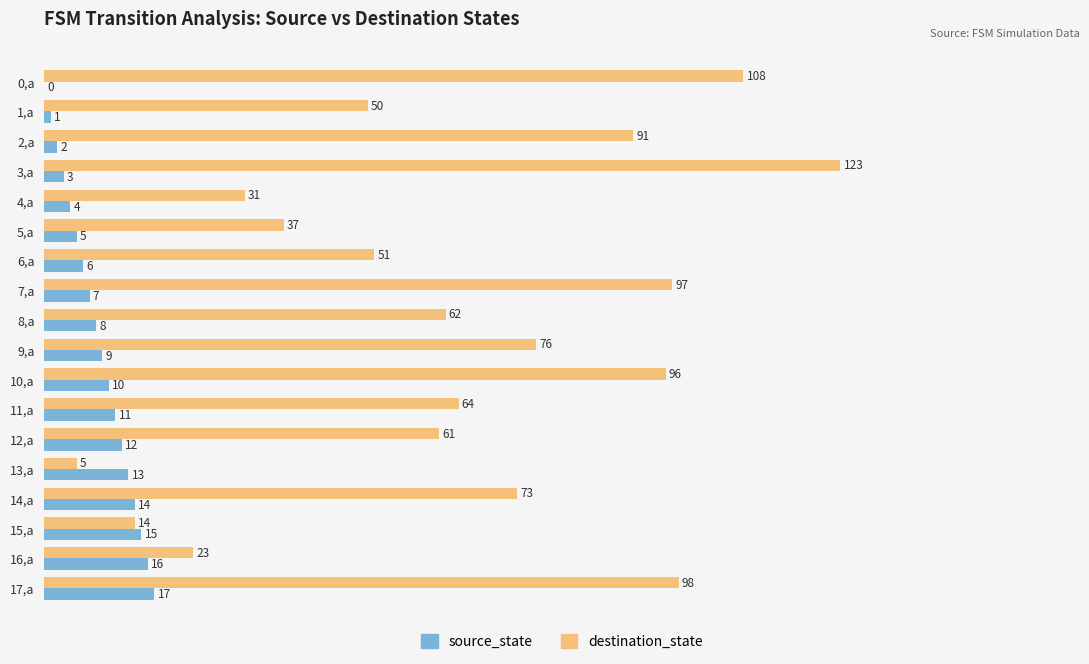

True or false: source_state has a value of 12 at 12,a.

True